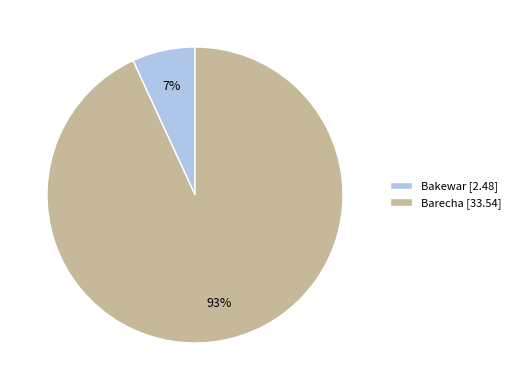

To the nearest percent, what percentage of the pie is Barecha?

93%